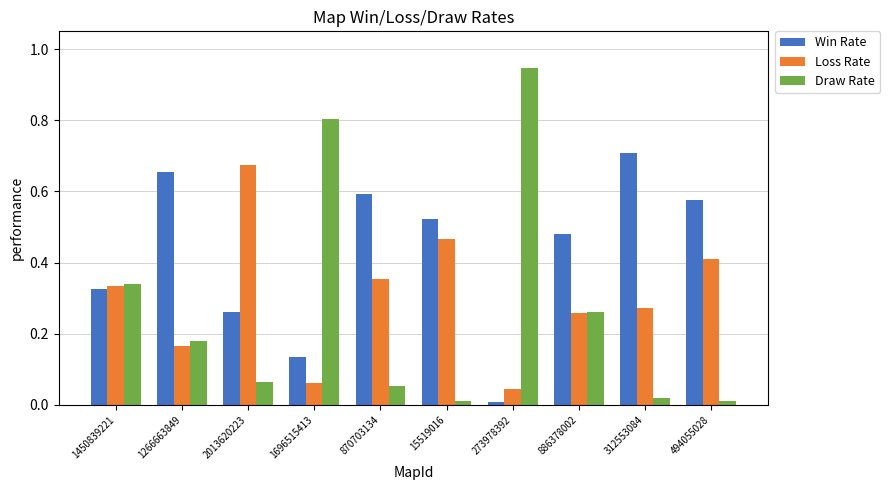

Is the value of Win Rate at 1266663849 greater than the value of Loss Rate at 273978392?

Yes